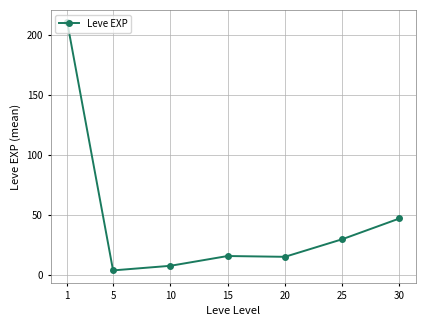

Where is the first local maximum?

15